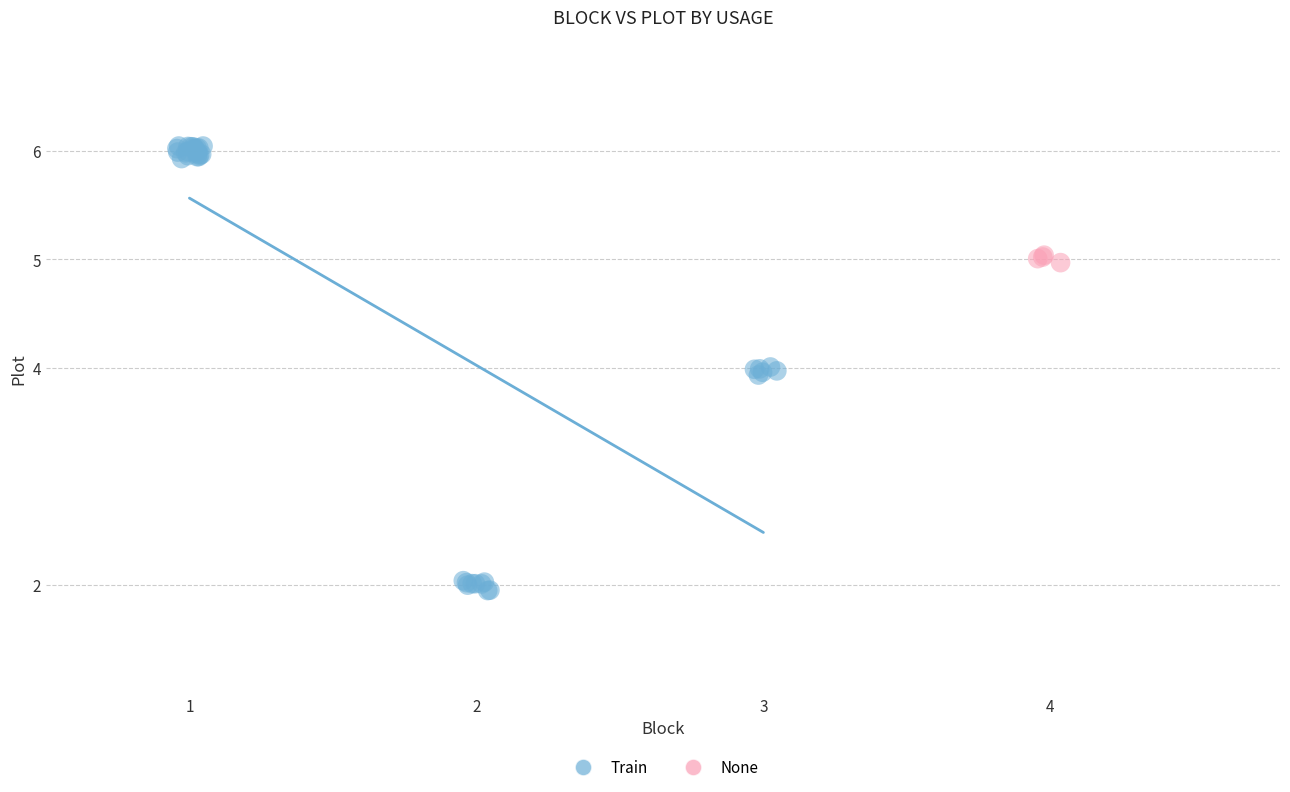

Which series reaches the minimum Y coordinate?

Train